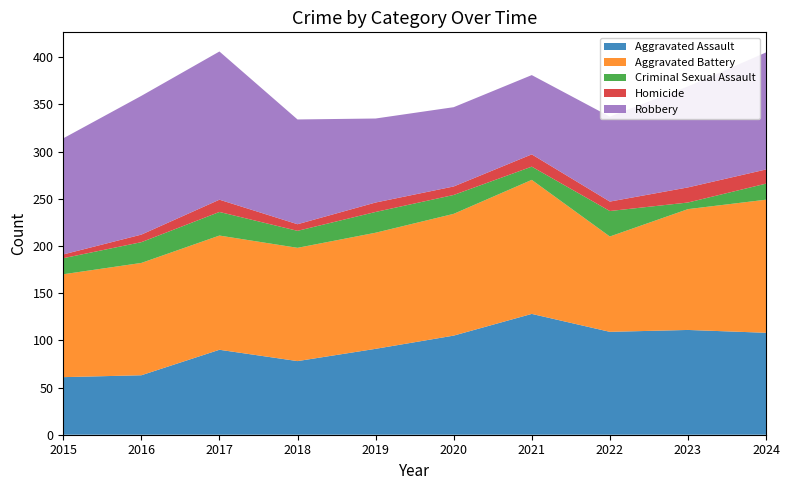

Reading right to left, extract all data points from this chart.

Aggravated Assault: 108	111	109	128	105	91	78	90	63	61
Aggravated Battery: 141	128	101	142	129	123	120	121	119	109
Criminal Sexual Assault: 17	7	27	14	20	22	18	25	22	17
Homicide: 15	16	10	13	9	10	7	13	8	4
Robbery: 124	107	90	84	84	89	111	157	147	123